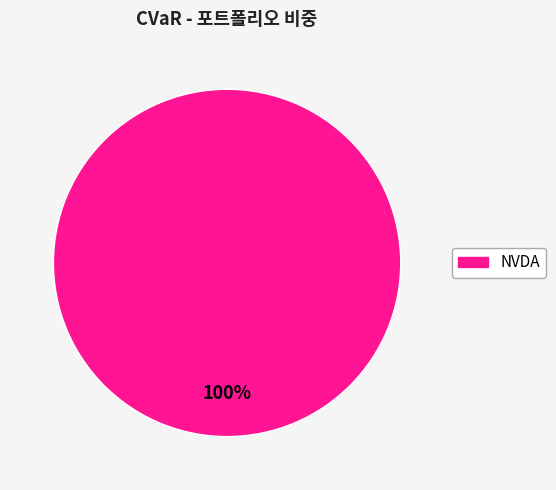

Is there a majority slice in this chart?

Yes